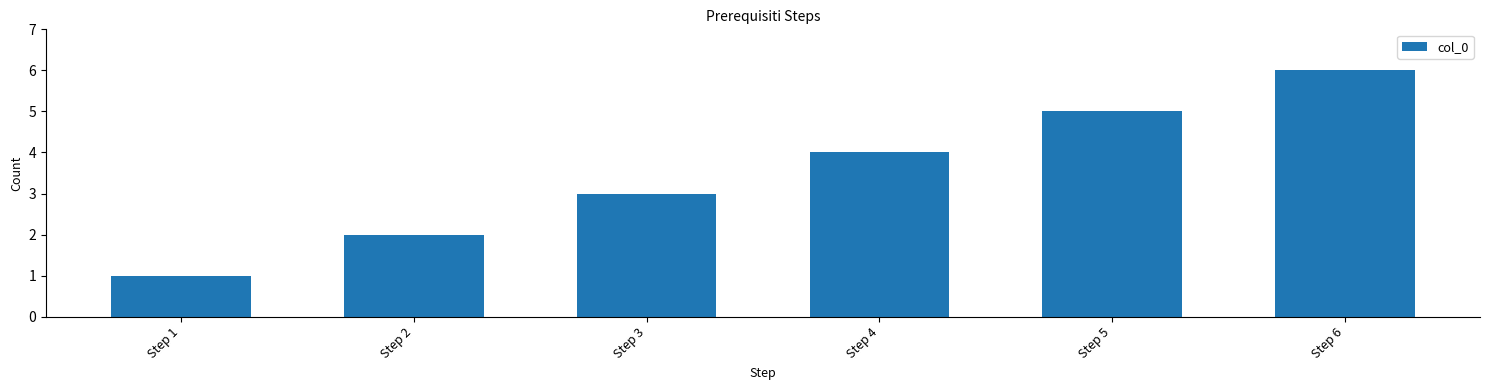

Reading left to right, transcribe all the data shown in this chart.

1	2	3	4	5	6